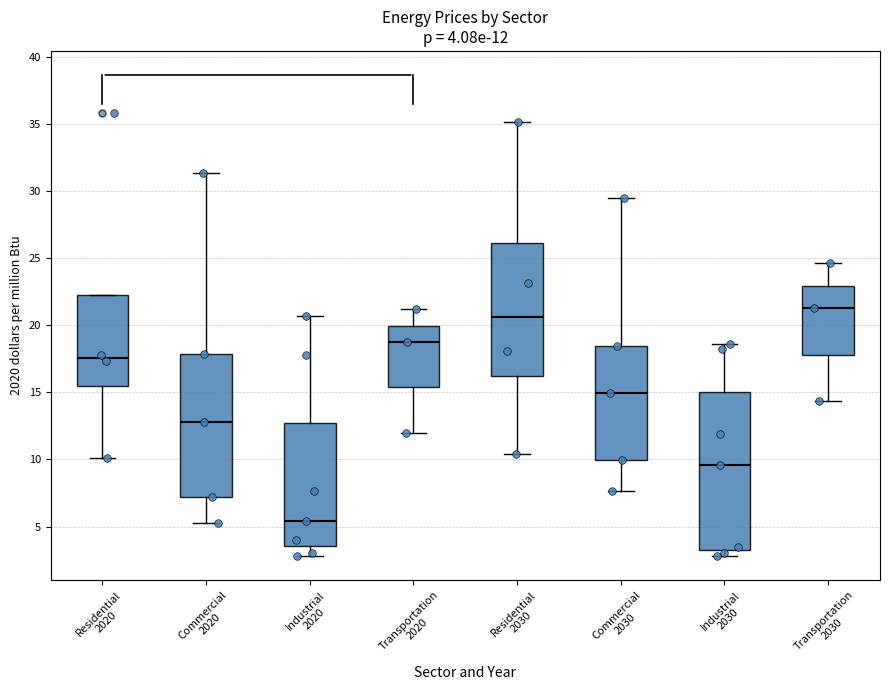

Which box's median line is the highest?

Transportation 2030